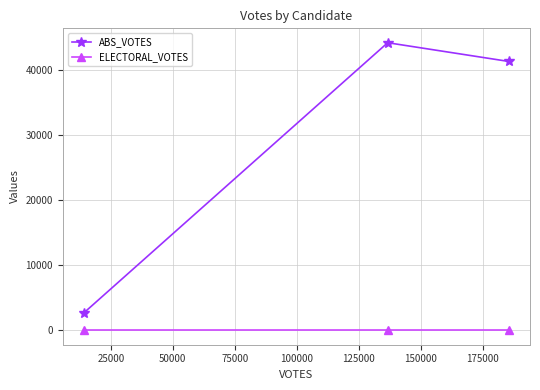

Does the chart display data point markers on the line(s)?

Yes